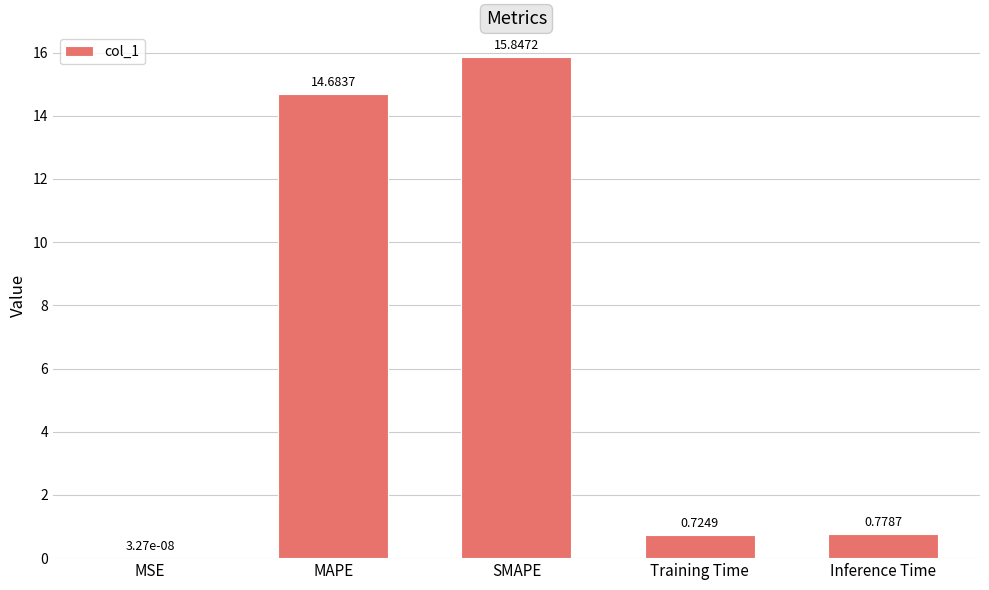

At which category does the chart reach its peak across all series?

SMAPE